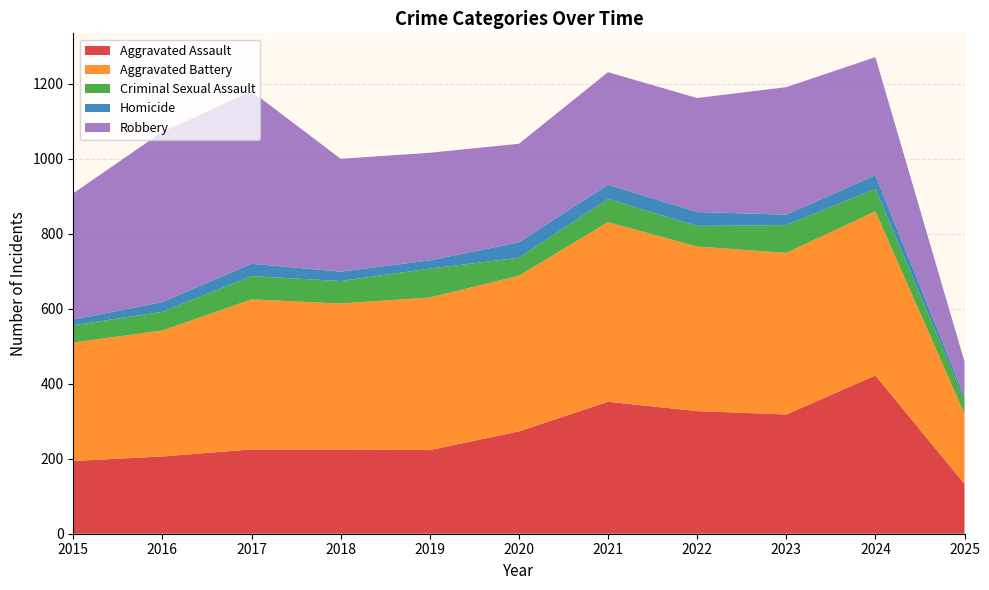

Reading left to right, what are all the values shown in this chart?

Aggravated Assault: 2015=194	2016=206	2017=225	2018=225	2019=223	2020=273	2021=352	2022=327	2023=318	2024=422	2025=133
Aggravated Battery: 2015=316	2016=336	2017=400	2018=389	2019=407	2020=415	2021=479	2022=439	2023=431	2024=438	2025=187
Criminal Sexual Assault: 2015=46	2016=50	2017=62	2018=60	2019=77	2020=48	2021=62	2022=55	2023=74	2024=60	2025=37
Homicide: 2015=15	2016=26	2017=33	2018=25	2019=22	2020=41	2021=38	2022=37	2023=28	2024=36	2025=9
Robbery: 2015=337	2016=454	2017=460	2018=301	2019=287	2020=263	2021=300	2022=304	2023=340	2024=315	2025=93